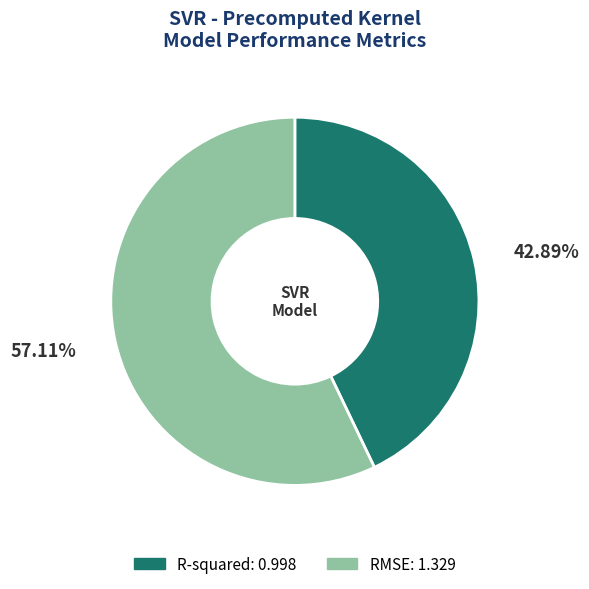

Which category has the smallest portion of the pie?

R-squared